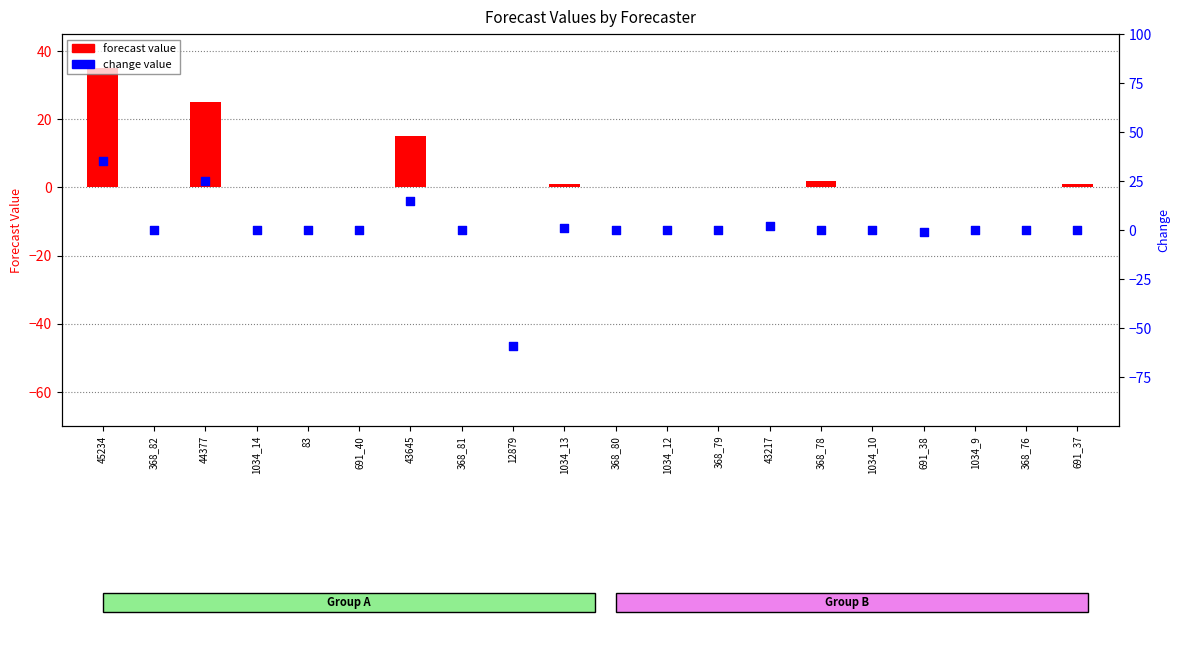

Which series has the largest total across all categories?

forecast value